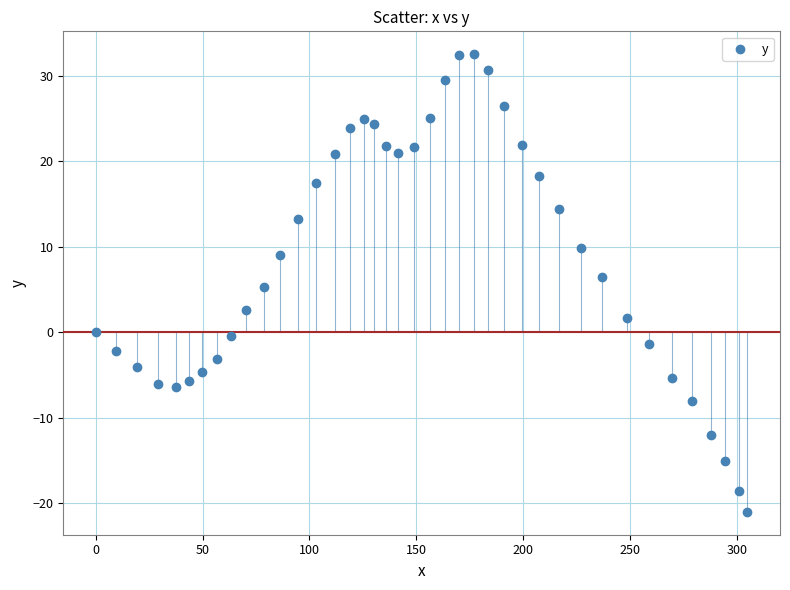

What is the range of X values (max minus min)?

305.0